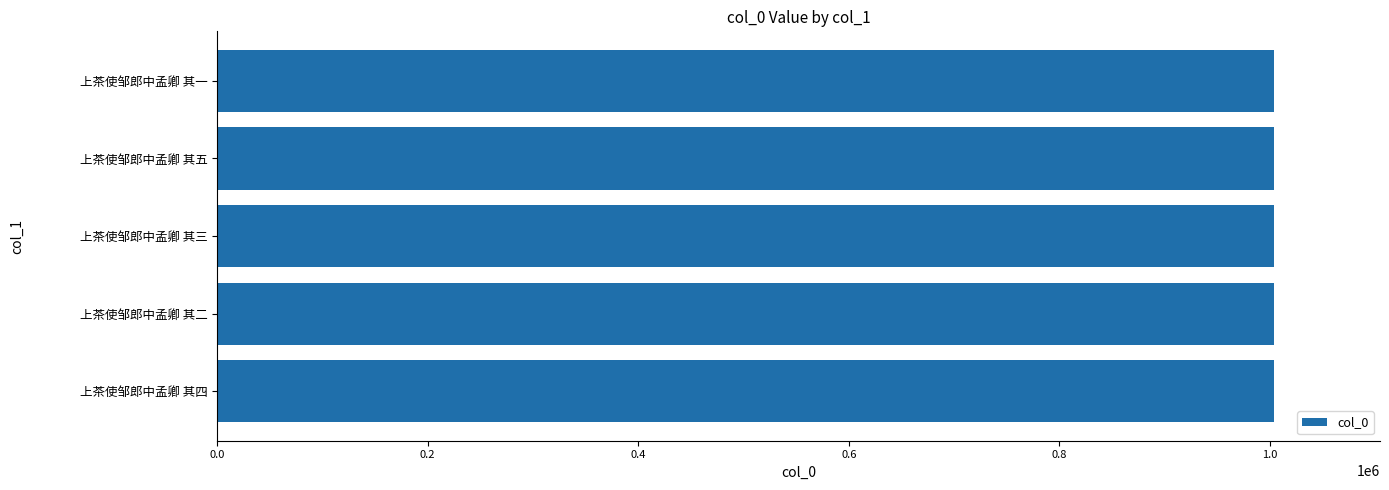

True or false: the data shows 341180 at 上茶使邹郎中孟卿 其三.

False